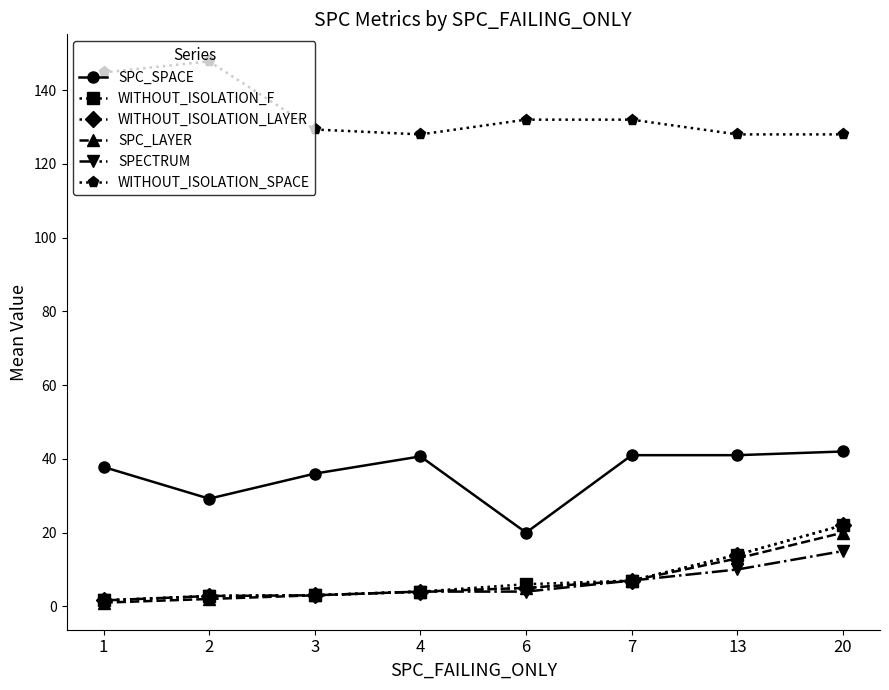

Read the WITHOUT_ISOLATION_LAYER value at 3.

3.0